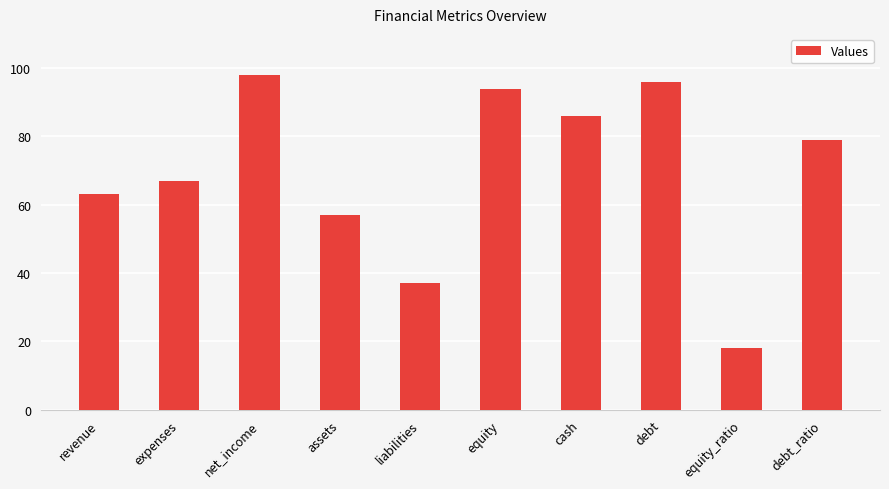

Is it true that the value at expenses is 67?

True